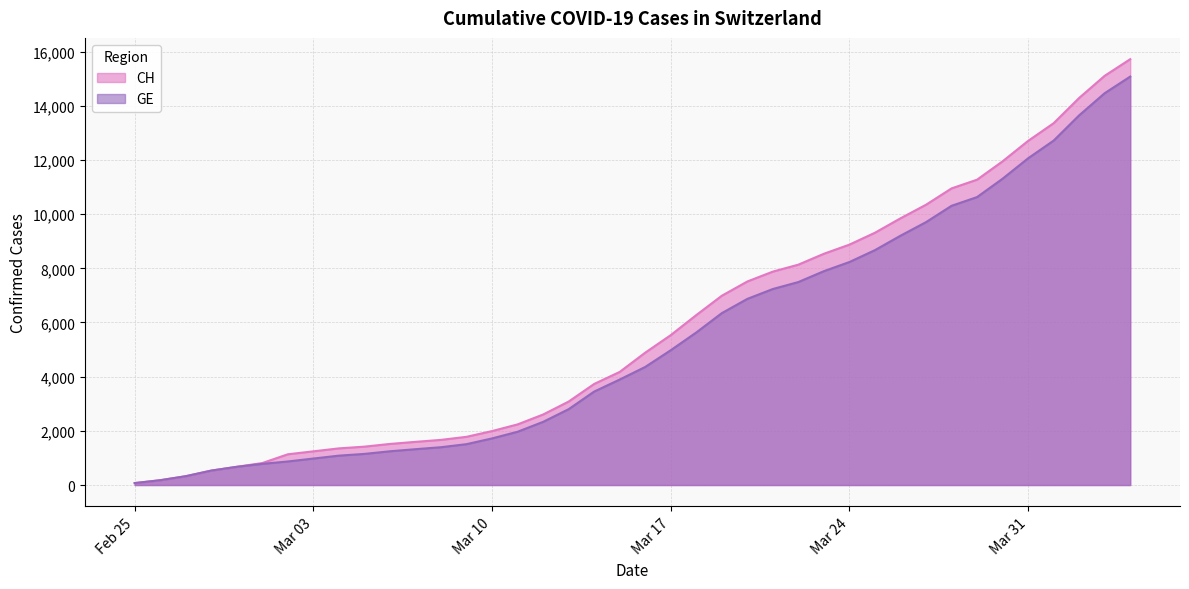

Which series has the largest range (max minus min)?

CH